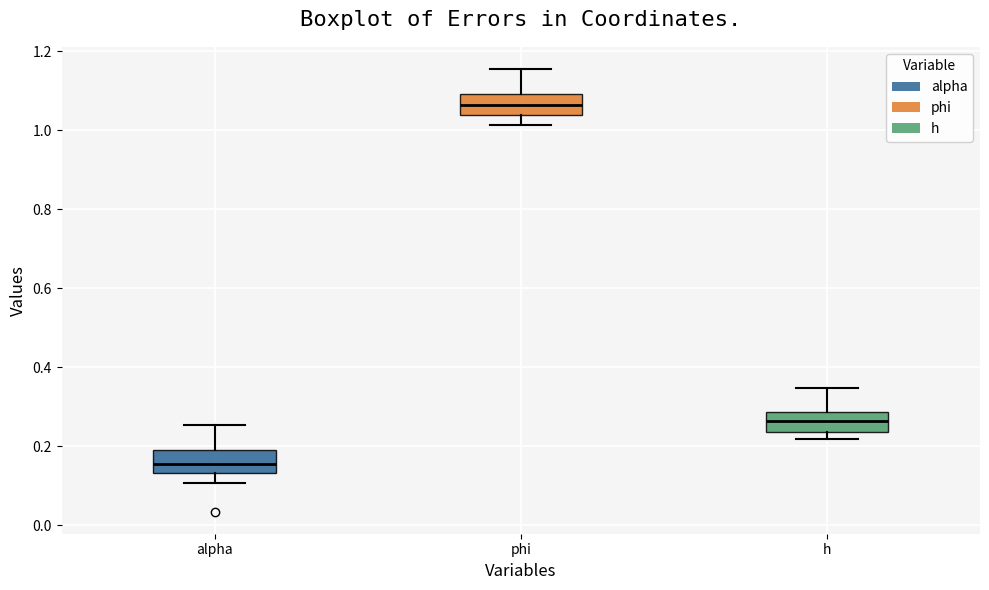

Reading left to right, transcribe this box plot: for each box, give where its median line is, the range the box spans, and where its two whiskers end, as read against the y-axis. The values are not printed on the chart, so give them approximately, as read against the axis.

alpha: median 0.16, box 0.14 to 0.20, whiskers 0.10 to 0.26
phi: median 1.06, box 1.04 to 1.10, whiskers 1.02 to 1.16
h: median 0.26, box 0.24 to 0.28, whiskers 0.22 to 0.34